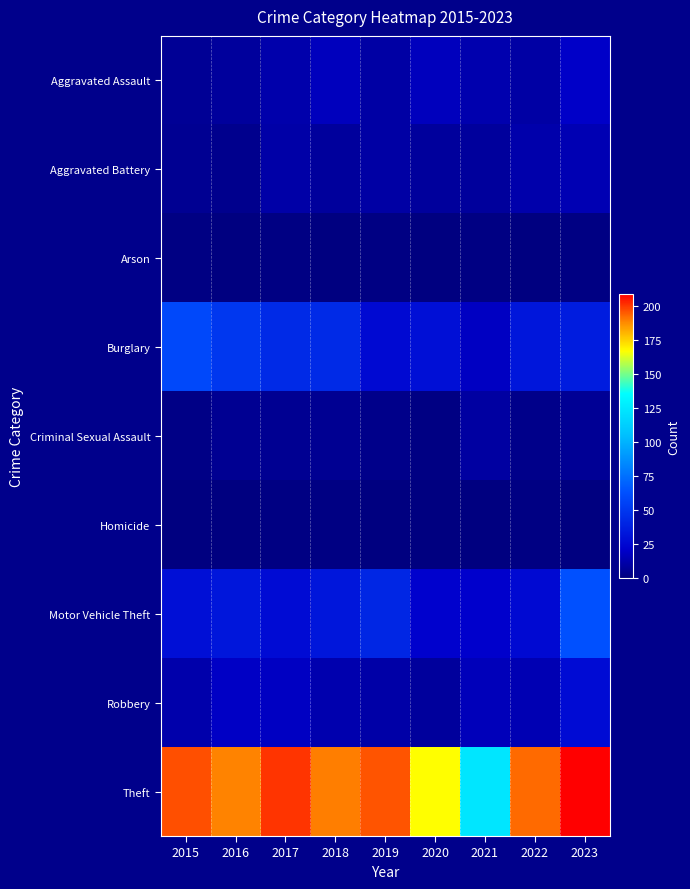

What is the difference between the highest and lowest values at 2020?

167